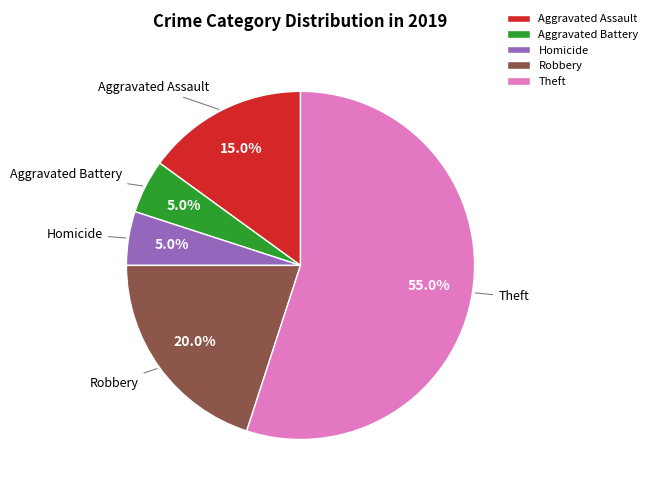

Between Aggravated Battery and Theft, which is larger?

Theft